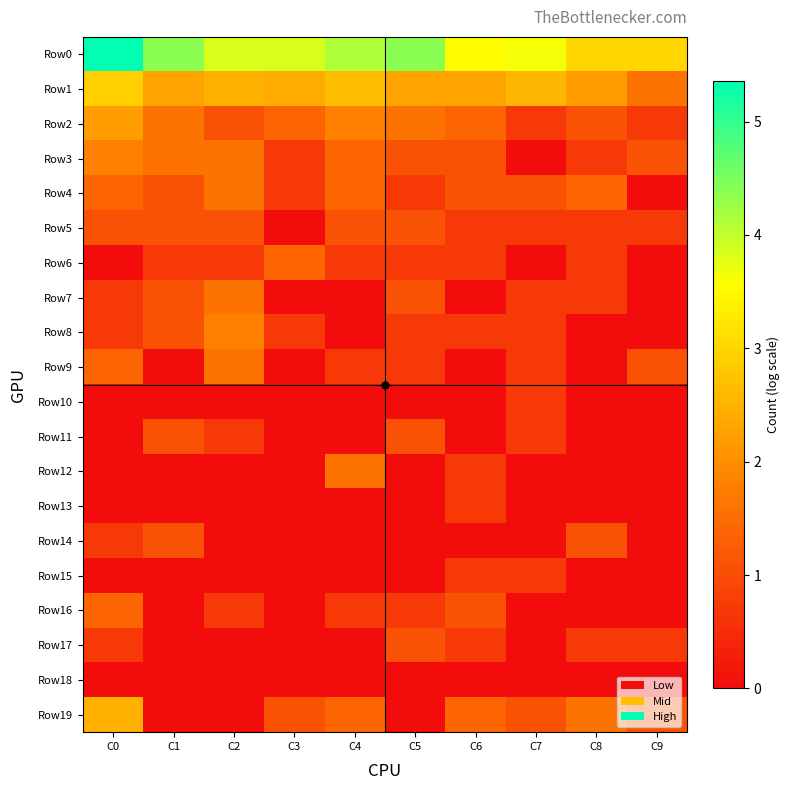

Which series has the largest range (max minus min)?

Row19